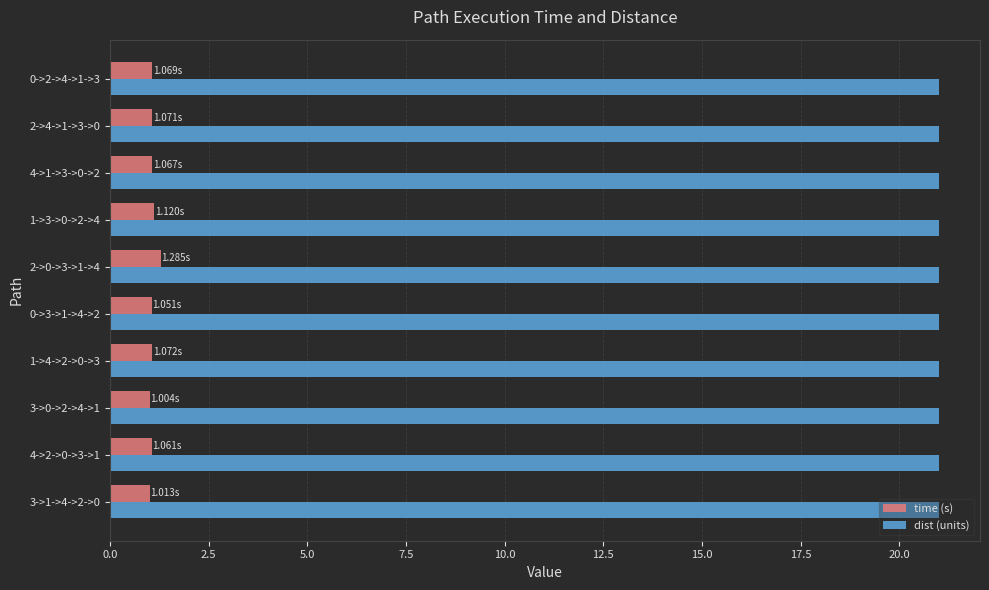

Which series has the widest spread of values?

time (s)